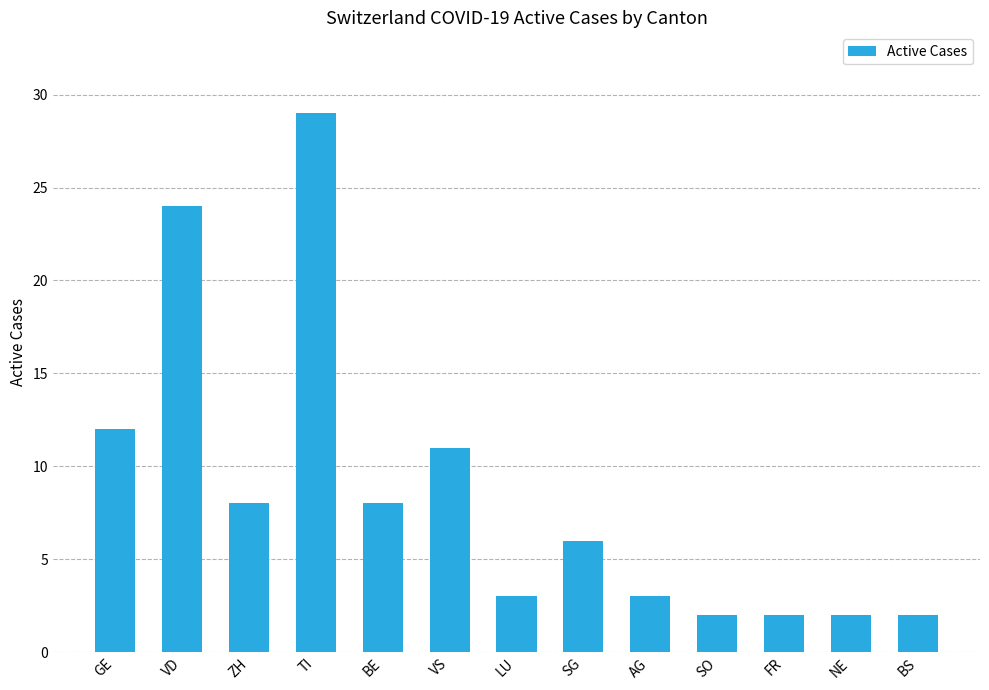

What is the value of the 8th bar from the left?

6